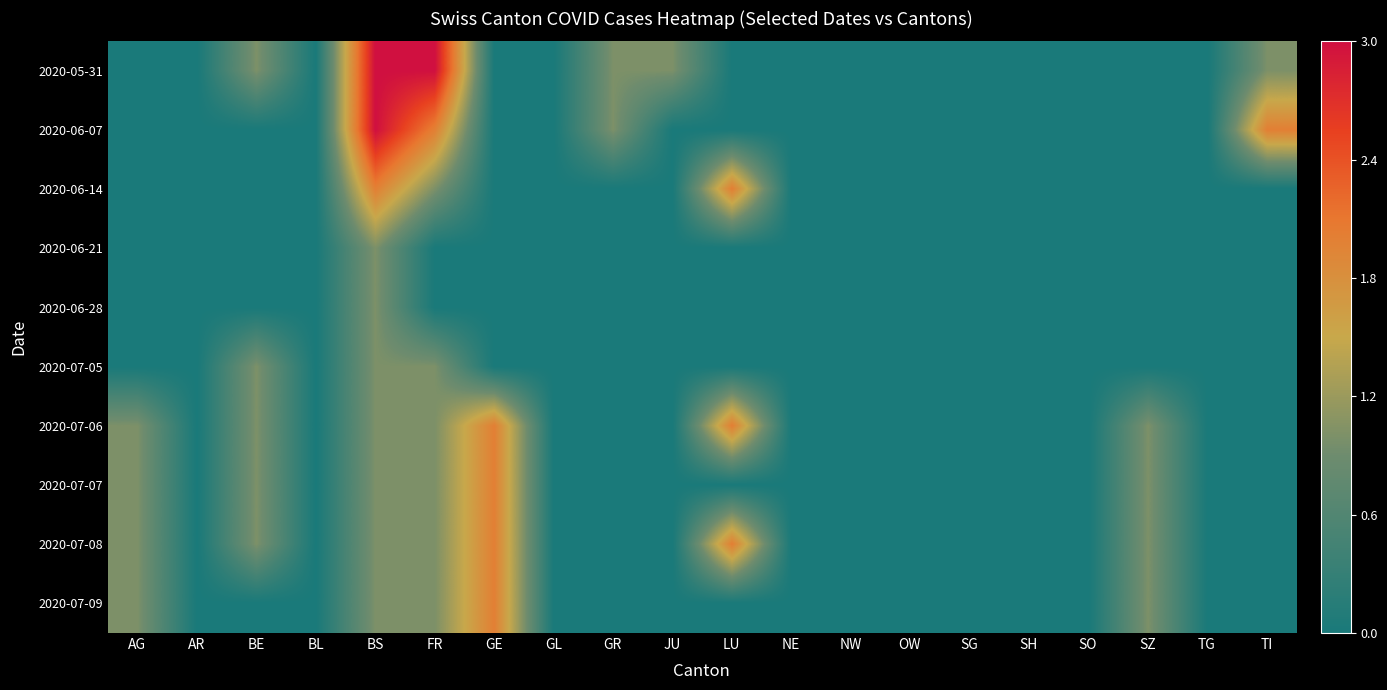

Reading right to left, transcribe all the data shown in this chart.

2020-05-31: TI=0.3	TG=0.0	SZ=0.0	SO=0.0	SH=0.0	SG=0.0	OW=0.0	NW=0.0	NE=0.0	LU=0.0	JU=0.3	GR=0.3	GL=0.0	GE=0.0	FR=1.0	BS=1.0	BL=0.0	BE=0.3	AR=0.0	AG=0.0
2020-06-07: TI=0.7	TG=0.0	SZ=0.0	SO=0.0	SH=0.0	SG=0.0	OW=0.0	NW=0.0	NE=0.0	LU=0.0	JU=0.0	GR=0.3	GL=0.0	GE=0.0	FR=0.7	BS=1.0	BL=0.0	BE=0.0	AR=0.0	AG=0.0
2020-06-14: TI=0.0	TG=0.0	SZ=0.0	SO=0.0	SH=0.0	SG=0.0	OW=0.0	NW=0.0	NE=0.0	LU=0.7	JU=0.0	GR=0.0	GL=0.0	GE=0.0	FR=0.3	BS=0.7	BL=0.0	BE=0.0	AR=0.0	AG=0.0
2020-06-21: TI=0.0	TG=0.0	SZ=0.0	SO=0.0	SH=0.0	SG=0.0	OW=0.0	NW=0.0	NE=0.0	LU=0.0	JU=0.0	GR=0.0	GL=0.0	GE=0.0	FR=0.0	BS=0.3	BL=0.0	BE=0.0	AR=0.0	AG=0.0
2020-06-28: TI=0.0	TG=0.0	SZ=0.0	SO=0.0	SH=0.0	SG=0.0	OW=0.0	NW=0.0	NE=0.0	LU=0.0	JU=0.0	GR=0.0	GL=0.0	GE=0.0	FR=0.0	BS=0.3	BL=0.0	BE=0.0	AR=0.0	AG=0.0
2020-07-05: TI=0.0	TG=0.0	SZ=0.0	SO=0.0	SH=0.0	SG=0.0	OW=0.0	NW=0.0	NE=0.0	LU=0.0	JU=0.0	GR=0.0	GL=0.0	GE=0.0	FR=0.3	BS=0.3	BL=0.0	BE=0.3	AR=0.0	AG=0.0
2020-07-06: TI=0.0	TG=0.0	SZ=0.3	SO=0.0	SH=0.0	SG=0.0	OW=0.0	NW=0.0	NE=0.0	LU=0.7	JU=0.0	GR=0.0	GL=0.0	GE=0.7	FR=0.3	BS=0.3	BL=0.0	BE=0.3	AR=0.0	AG=0.3
2020-07-07: TI=0.0	TG=0.0	SZ=0.3	SO=0.0	SH=0.0	SG=0.0	OW=0.0	NW=0.0	NE=0.0	LU=0.0	JU=0.0	GR=0.0	GL=0.0	GE=0.7	FR=0.3	BS=0.3	BL=0.0	BE=0.3	AR=0.0	AG=0.3
2020-07-08: TI=0.0	TG=0.0	SZ=0.3	SO=0.0	SH=0.0	SG=0.0	OW=0.0	NW=0.0	NE=0.0	LU=0.7	JU=0.0	GR=0.0	GL=0.0	GE=0.7	FR=0.3	BS=0.3	BL=0.0	BE=0.3	AR=0.0	AG=0.3
2020-07-09: TI=0.0	TG=0.0	SZ=0.3	SO=0.0	SH=0.0	SG=0.0	OW=0.0	NW=0.0	NE=0.0	LU=0.0	JU=0.0	GR=0.0	GL=0.0	GE=0.7	FR=0.3	BS=0.3	BL=0.0	BE=0.0	AR=0.0	AG=0.3